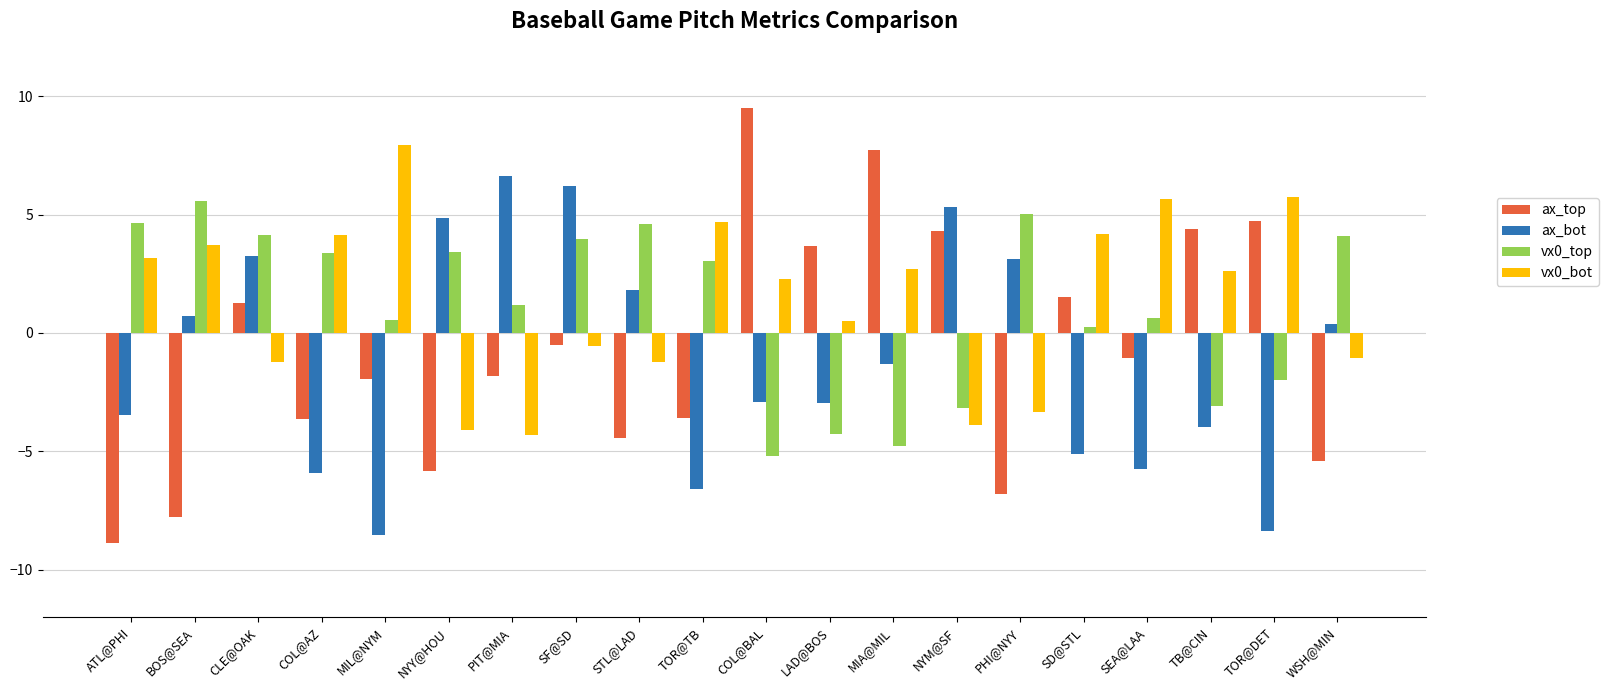

How many series are shown in this chart?

4